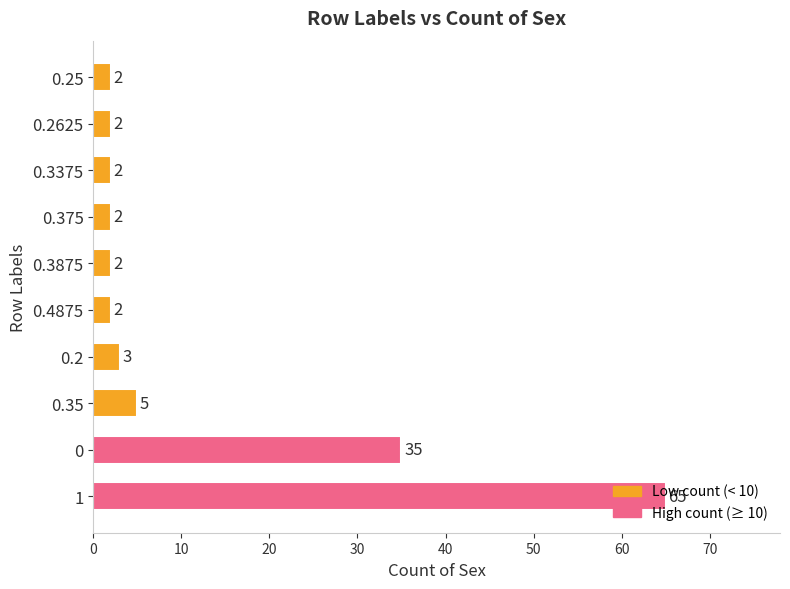

What is the difference between the maximum and minimum values?

63